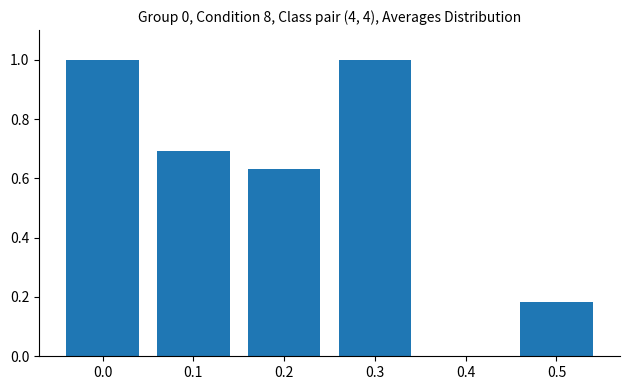

Count the number of data series in this chart.

6